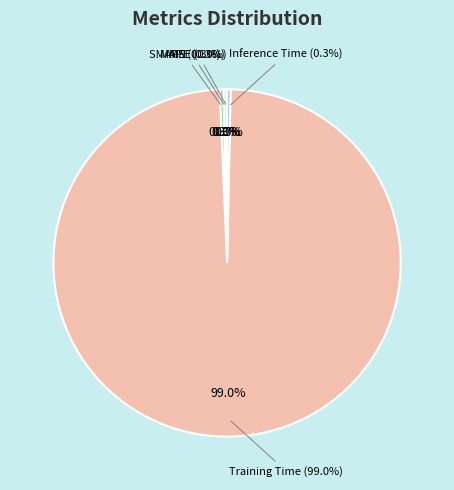

What percentage is NOT represented by Training Time?

1.0%